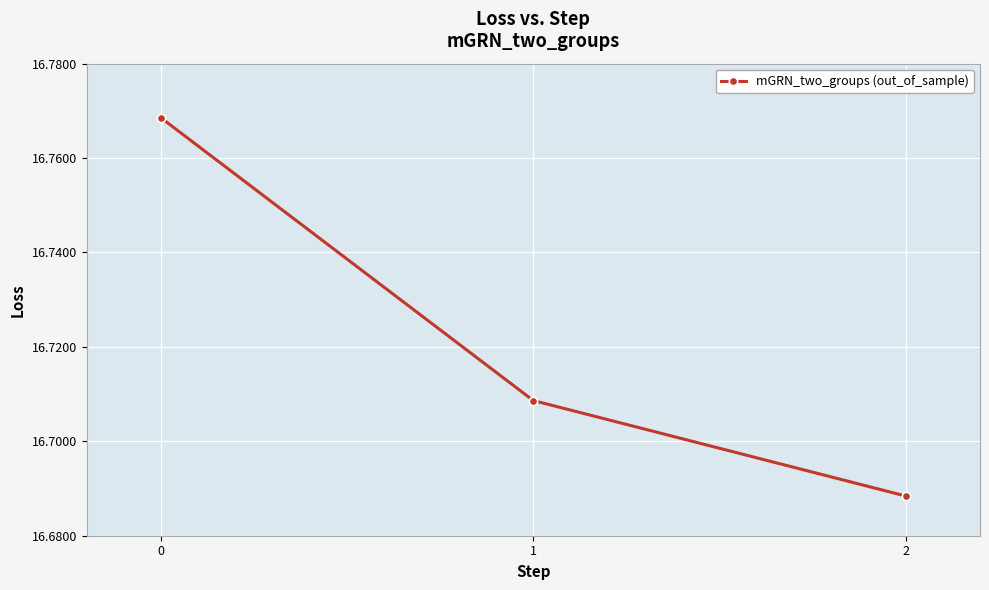

Rank the categories by value from highest to lowest.

0, 1, 2